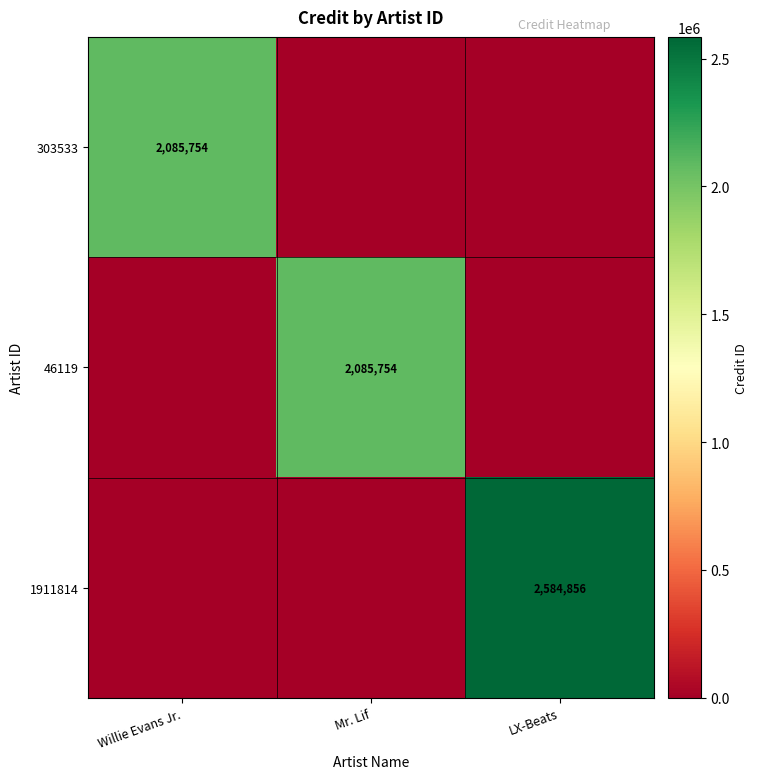

True or false: 46119 has a value of 2085754 at Mr. Lif.

True